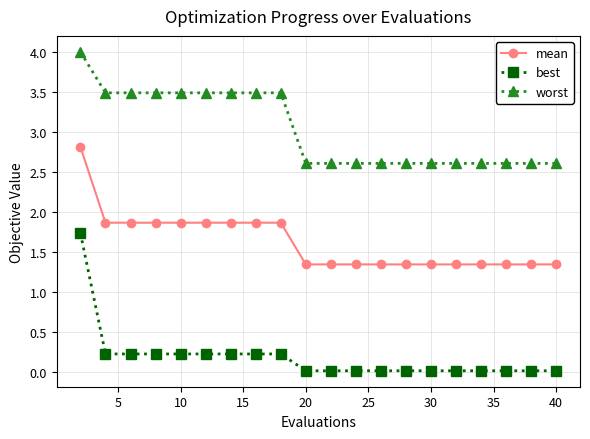

True or false: best and mean intersect in this chart.

False